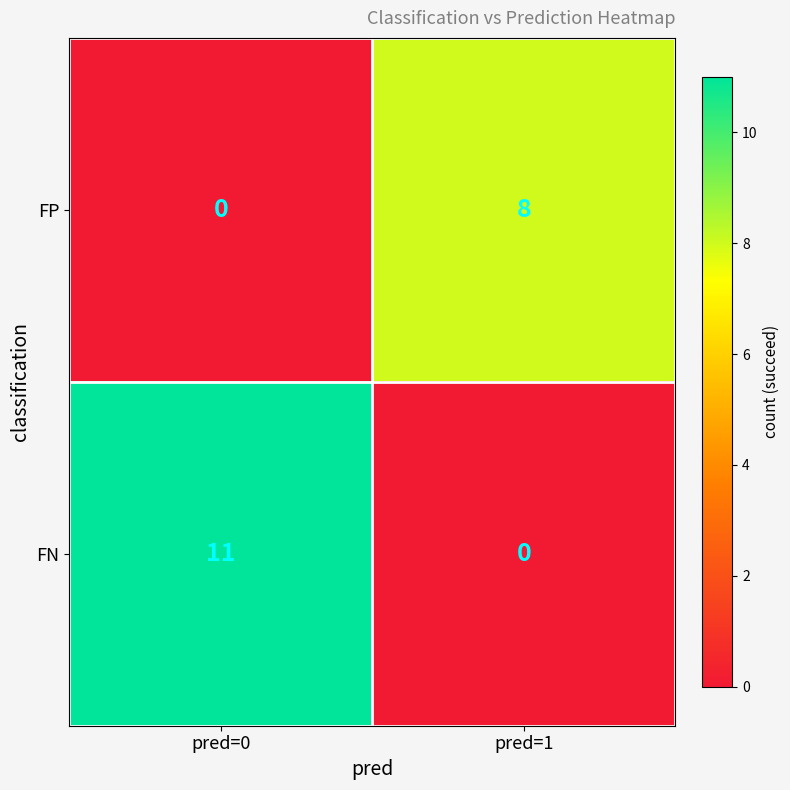

How many series are shown in this chart?

2